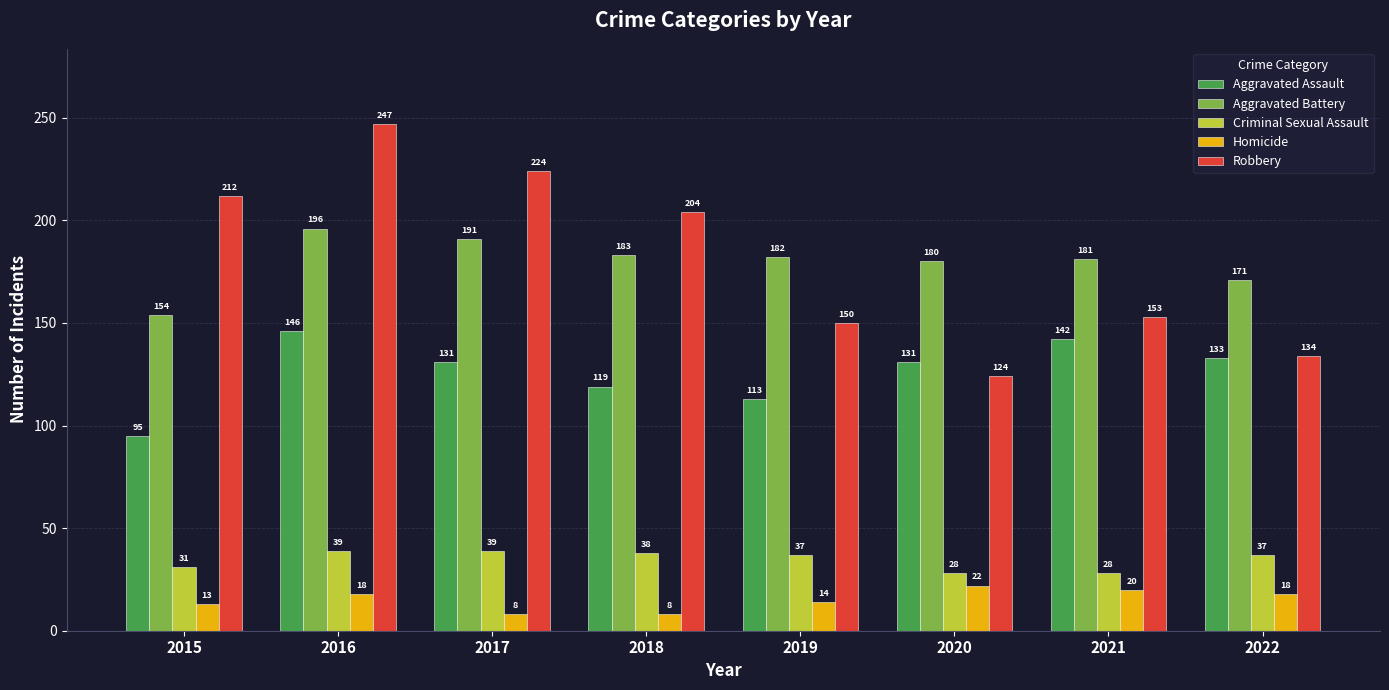

The value of Aggravated Battery at 2019 is 245. True or false?

False